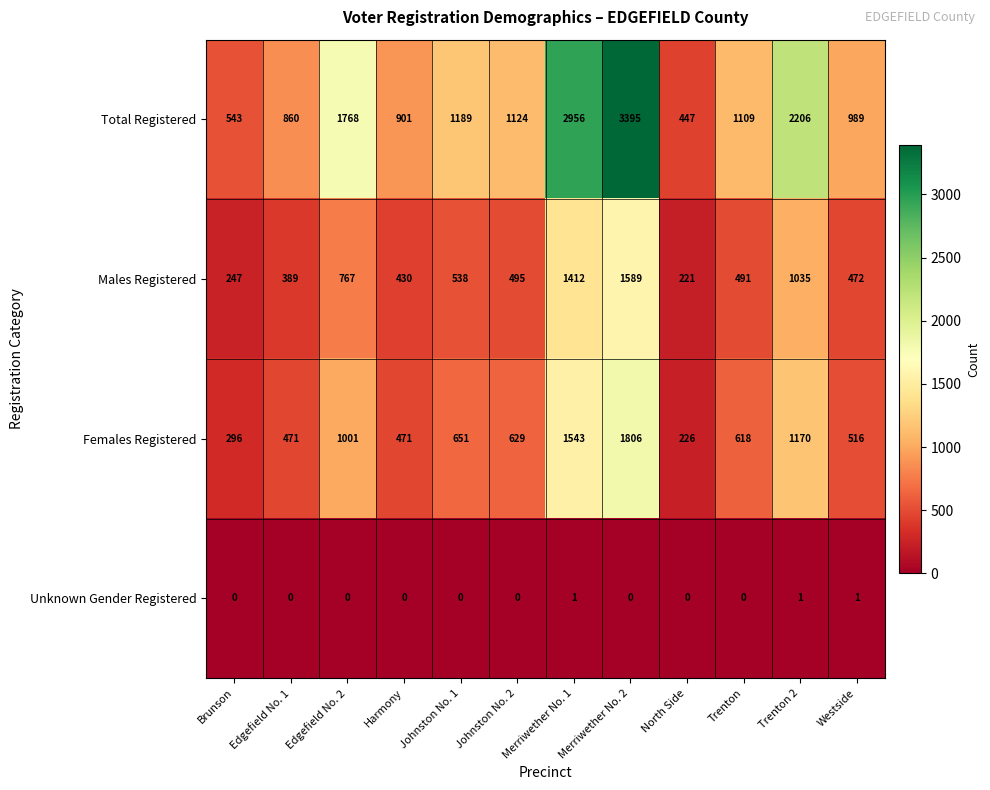

What is the average value of the Total Registered series?

1457